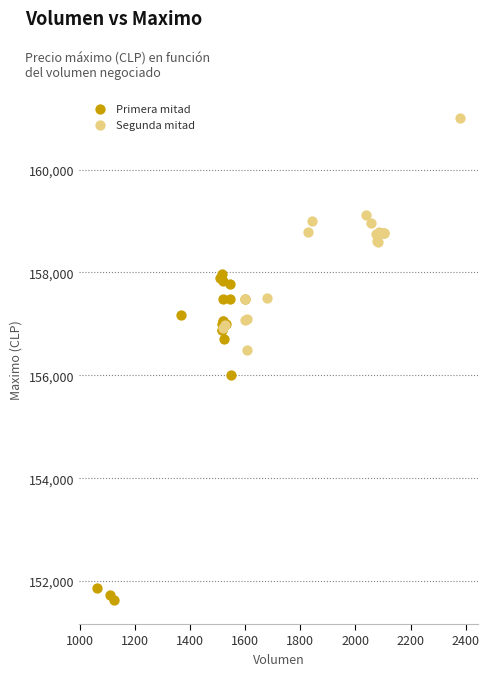

Which series reaches the maximum Y coordinate?

Segunda mitad